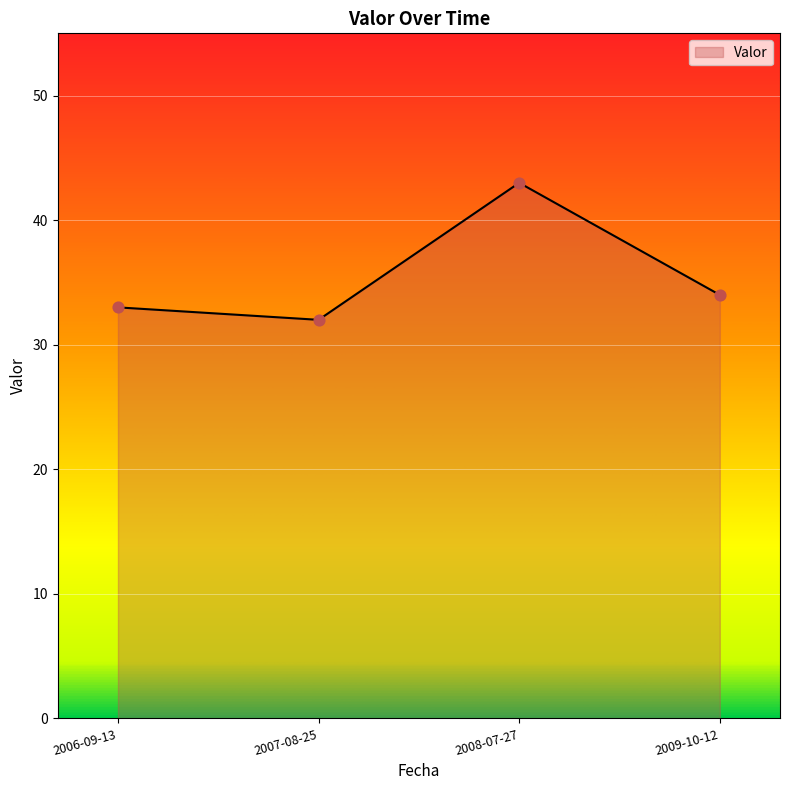

Which has a higher value, 2009-10-12 or 2006-09-13?

2009-10-12